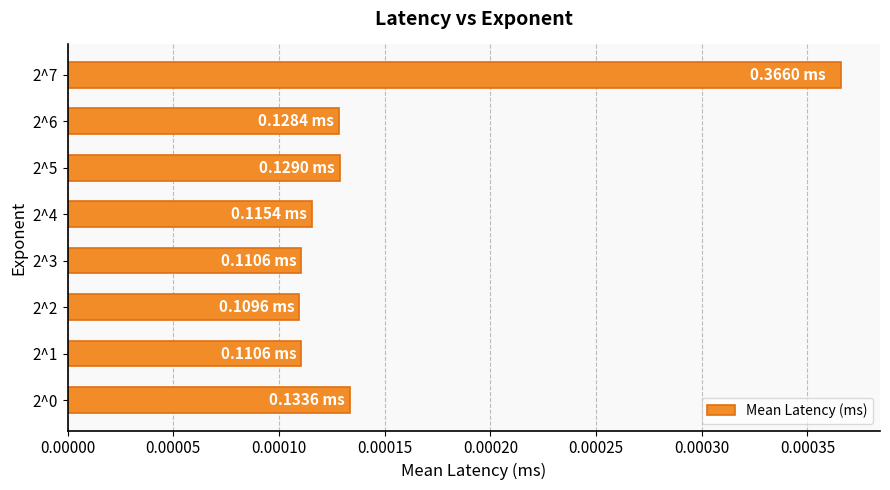

Count the number of categories in the chart.

8